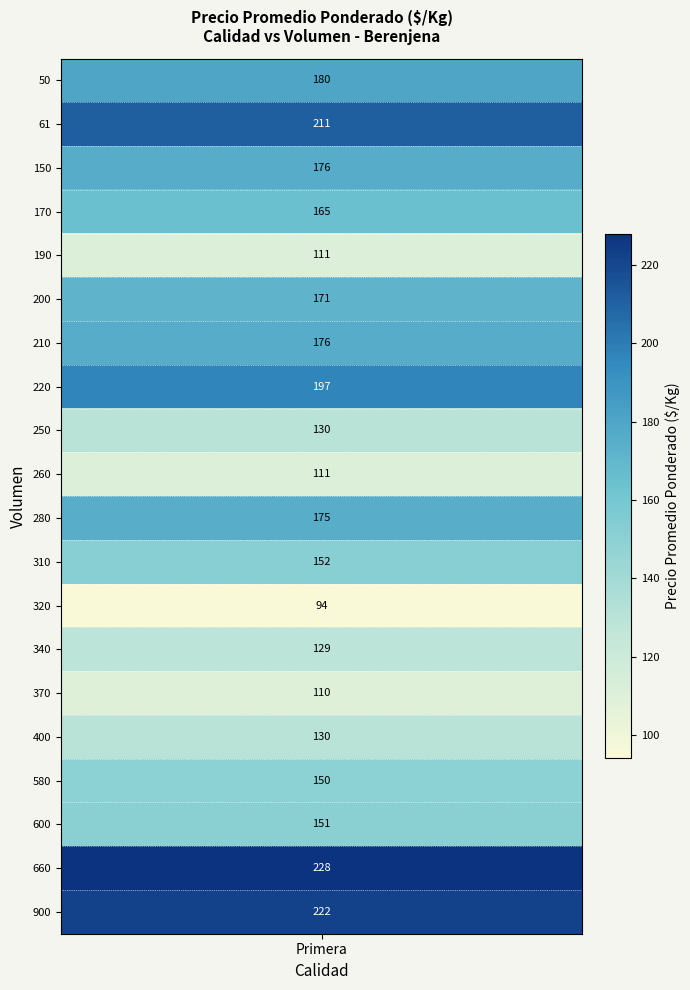

At which label is the value closest to 161?

170